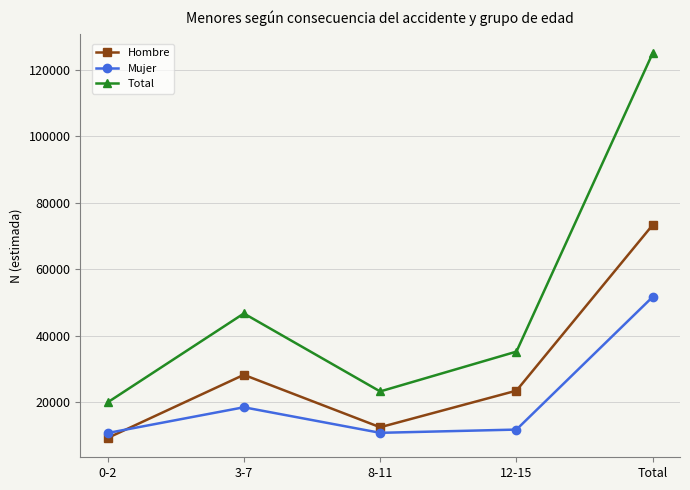

True or false: Total has more than 2 points higher than both neighbors.

False